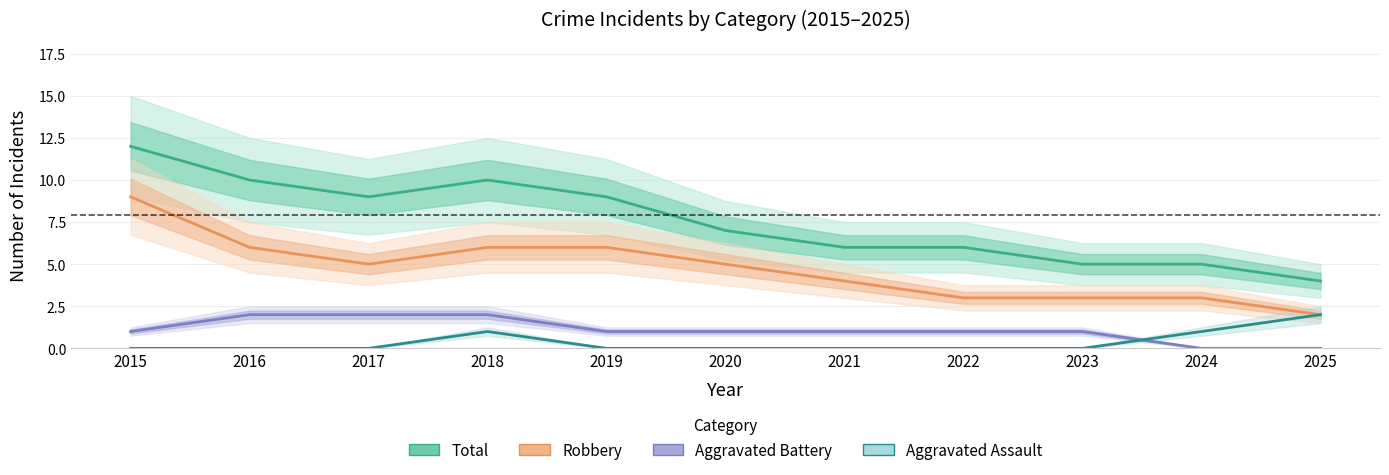

What is the value of the Robbery point at the 4th from the left?

6